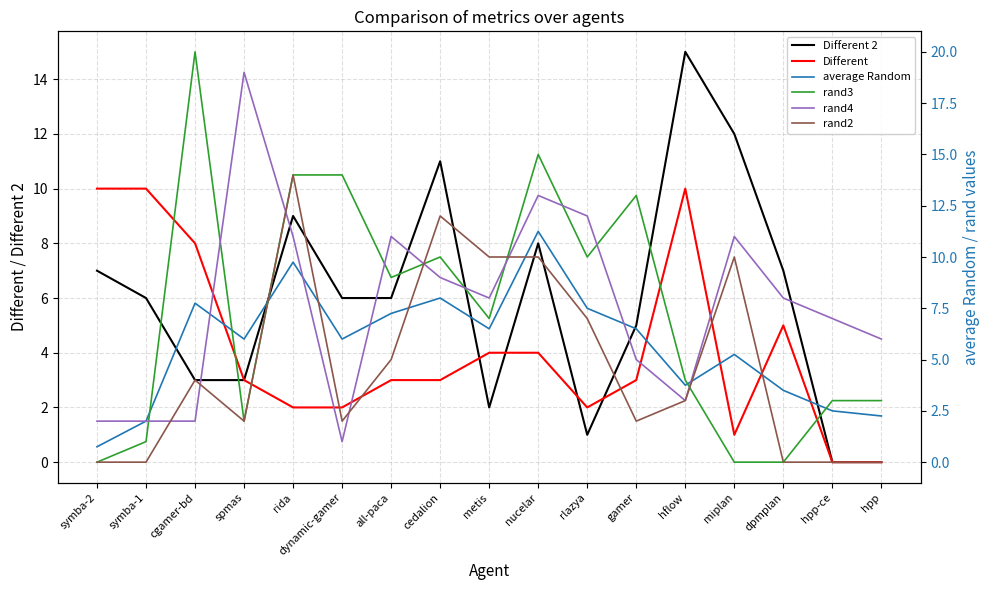

What value does the rand2 series have at gamer?

2.0